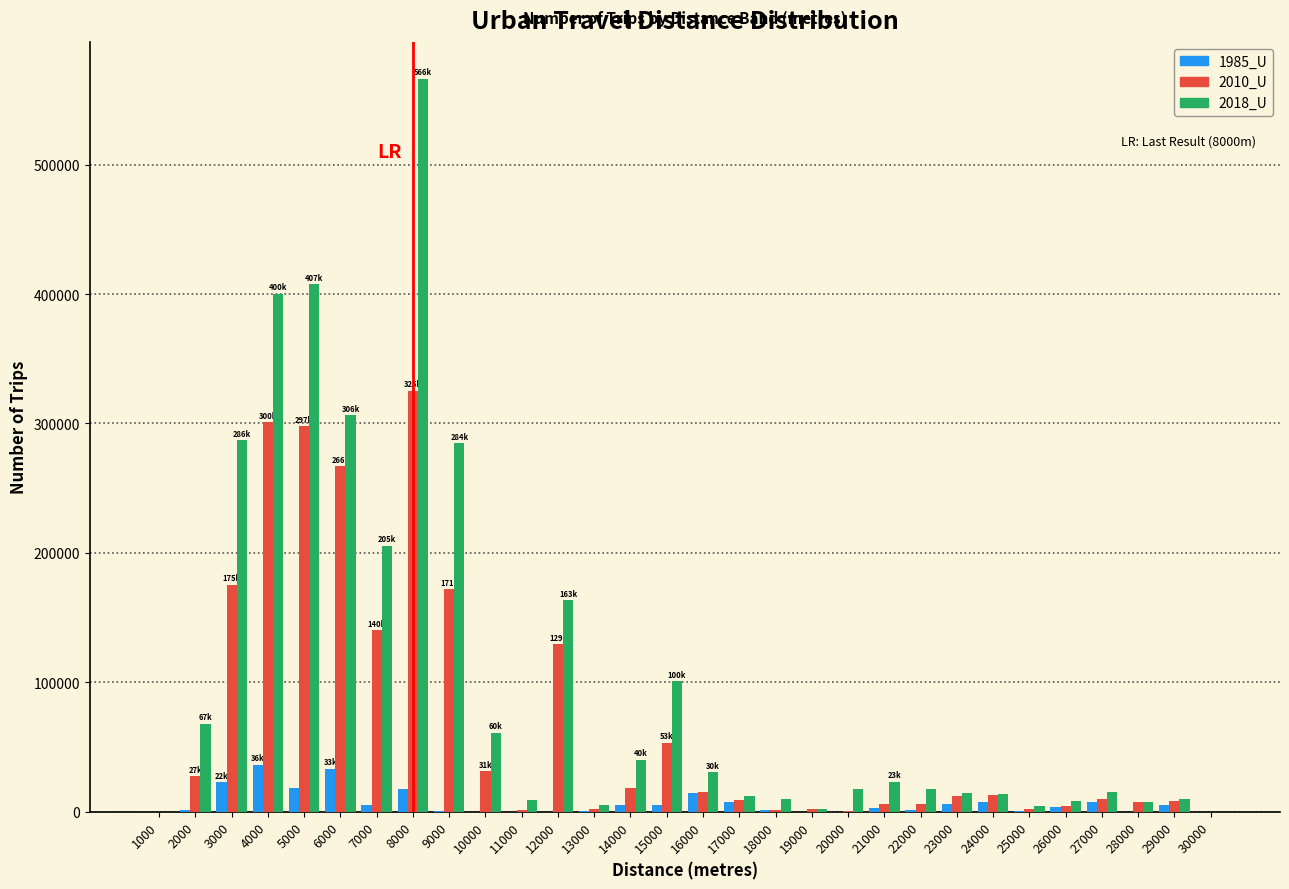

At which category is the sum across all series the highest?

8000